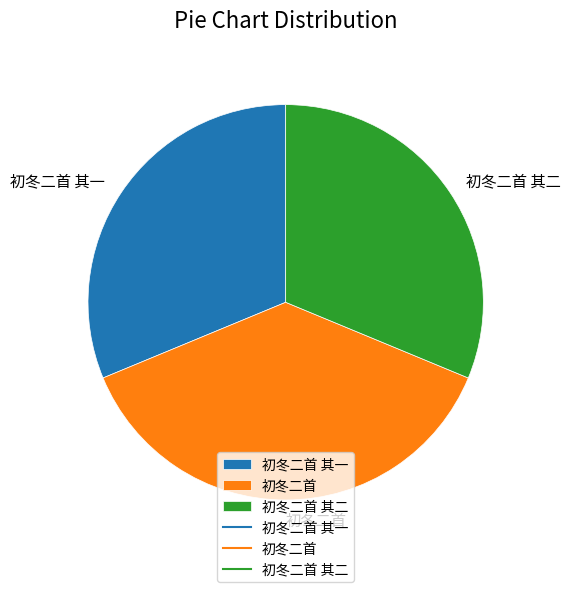

Count the number of slices in the pie.

3